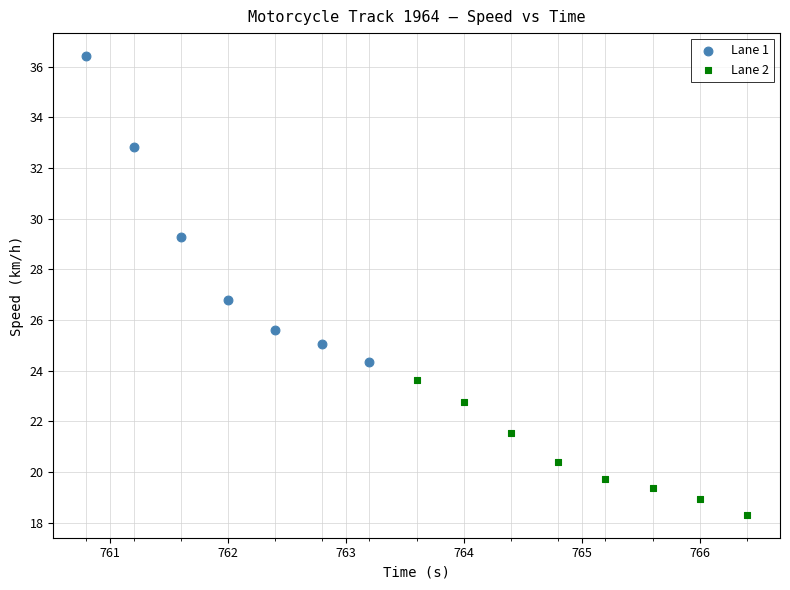

Which series has the largest Y range (max minus min)?

Lane 1